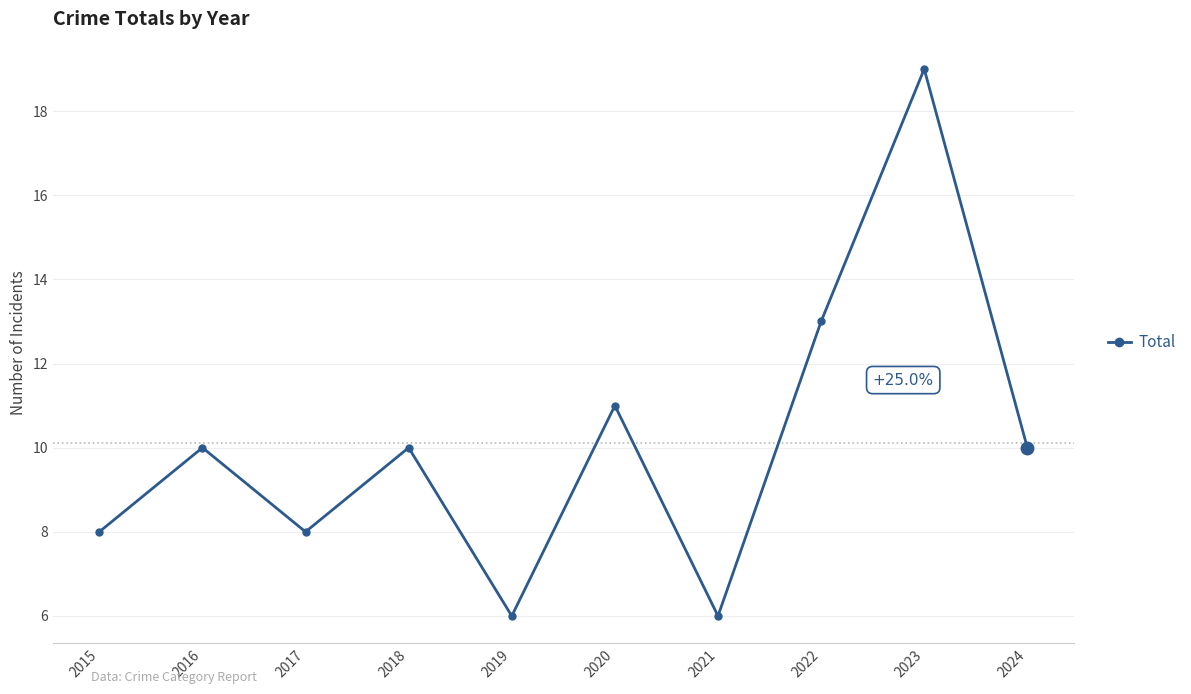

What is the greatest value displayed?

19